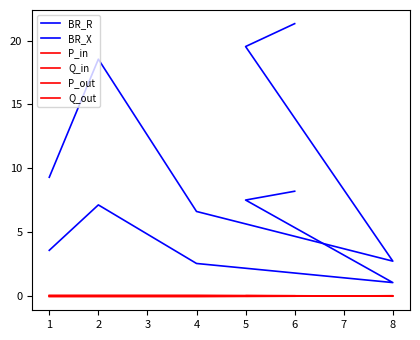

Rank the series by their maximum value, from highest to lowest.

BR_R, BR_X, P_out, P_in, Q_out, Q_in